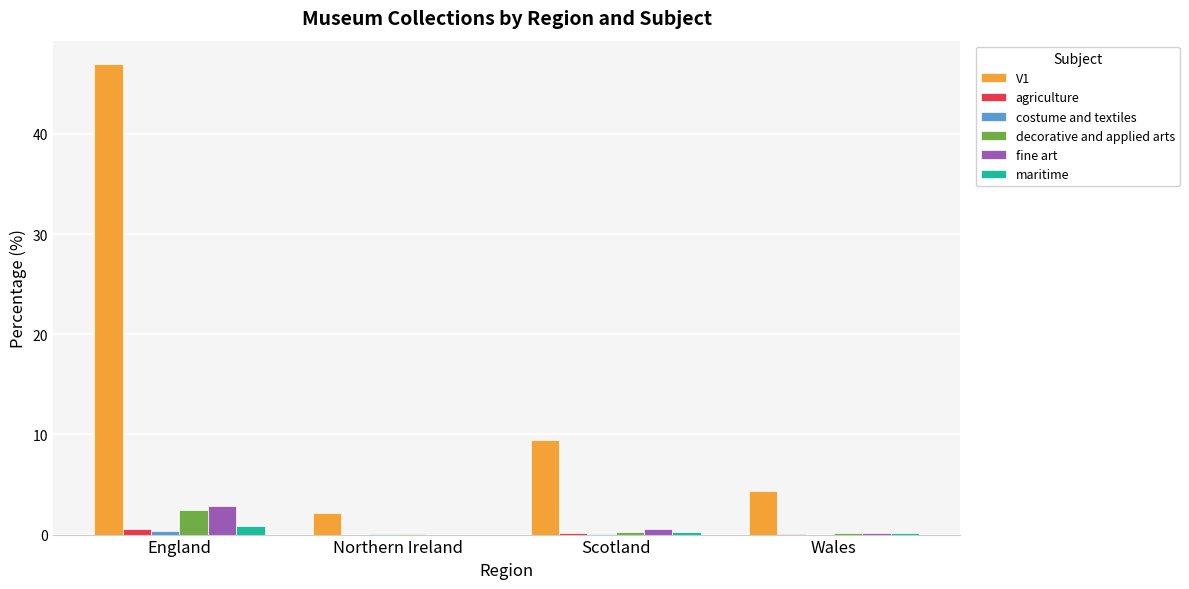

Which series has the largest total across all categories?

V1